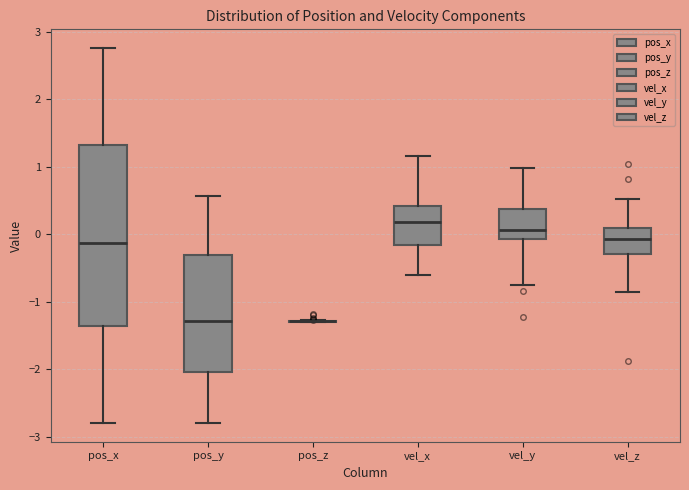

Comparing the boxes themselves (not the whiskers), which one is the tallest?

pos_x